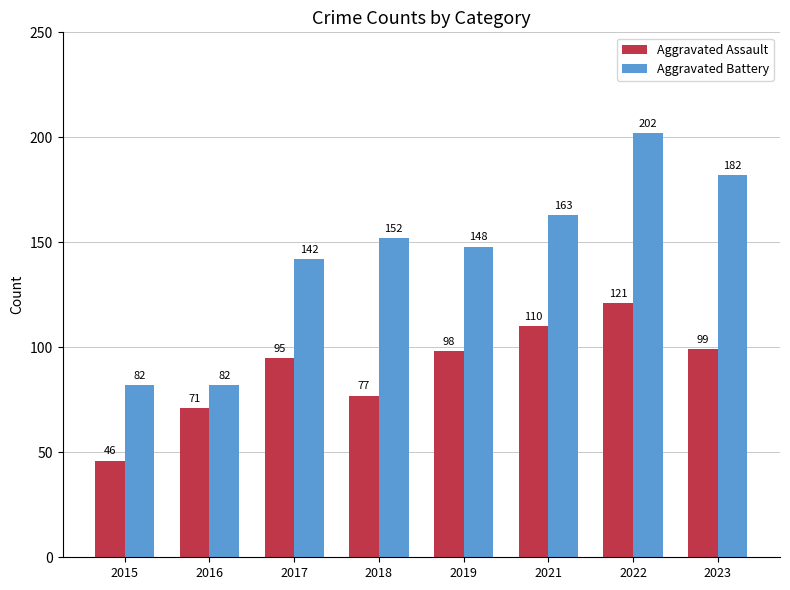

List the series in order of their peak value, lowest first.

Aggravated Assault, Aggravated Battery